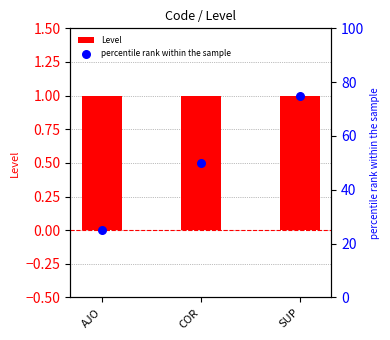

Which series contains the highest Y value?

percentile rank within the sample